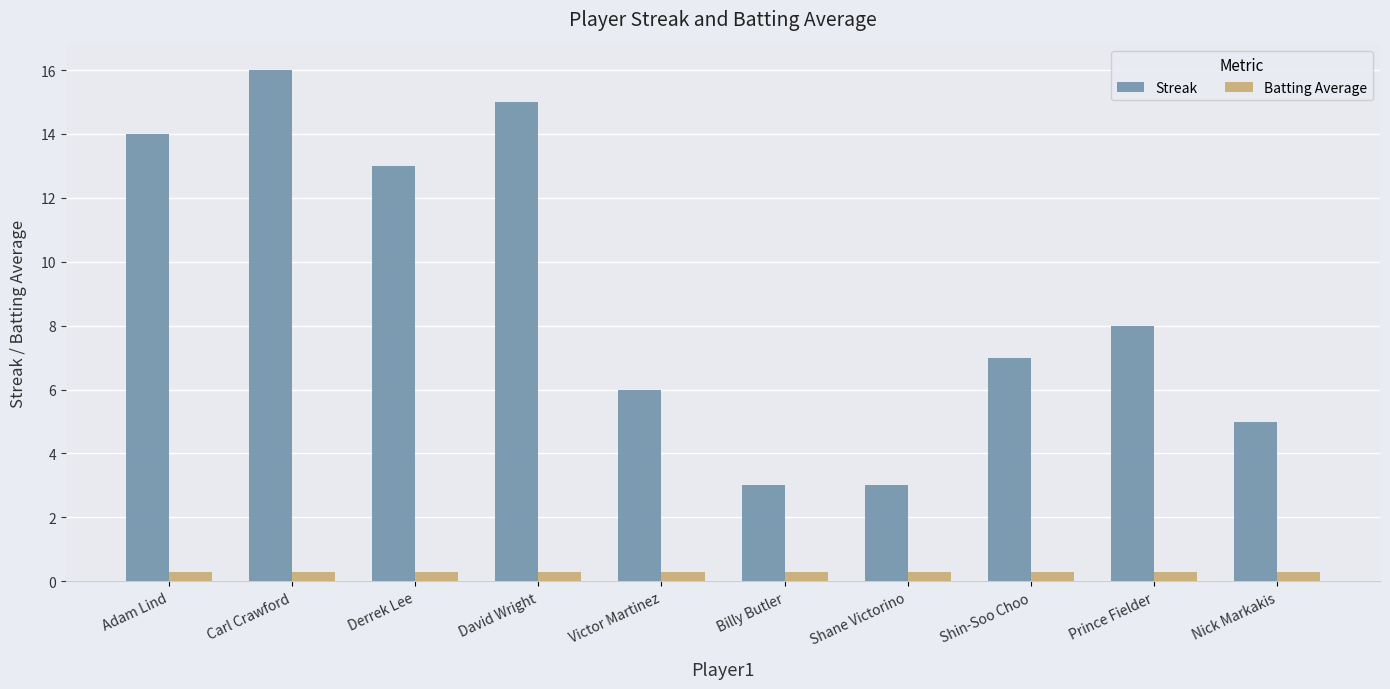

What is the label of the 8th bar from the left?

Shin-Soo Choo